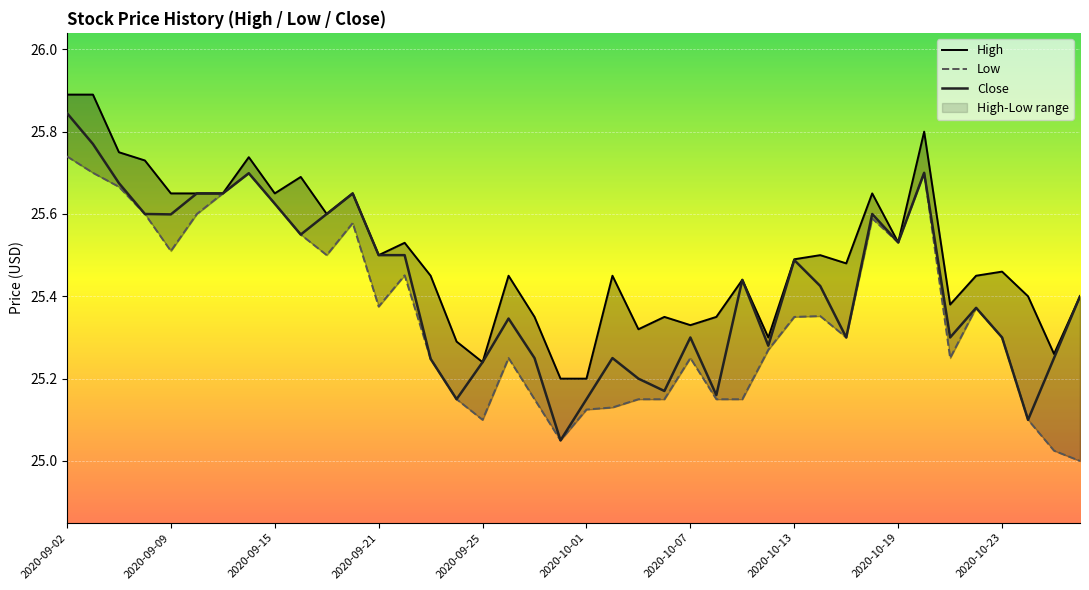

Which category has the highest value in the Close series?

2020-09-02